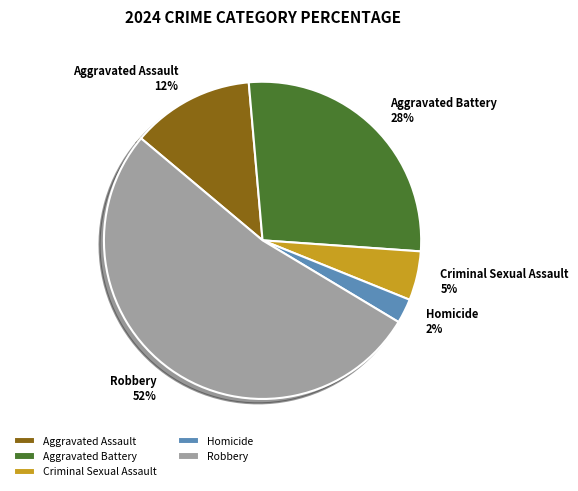

True or false: Robbery accounts for 66% of the total.

False